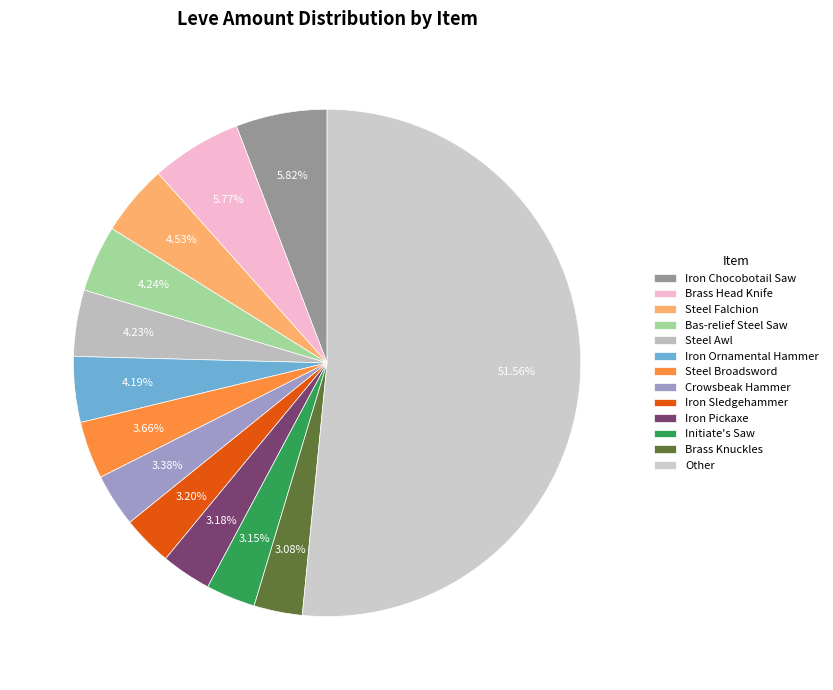

Which slice is the largest?

Other